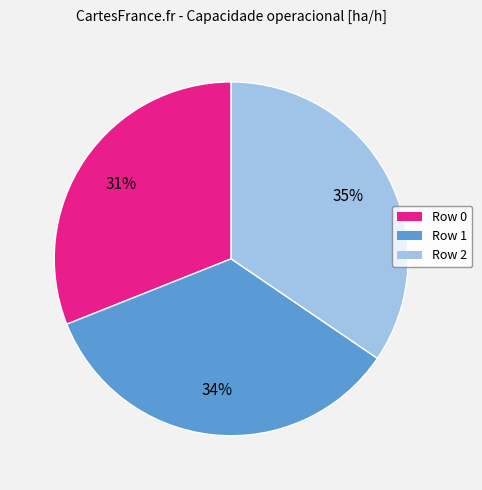

What percentage is the Row 2 slice, to the nearest percent?

35%